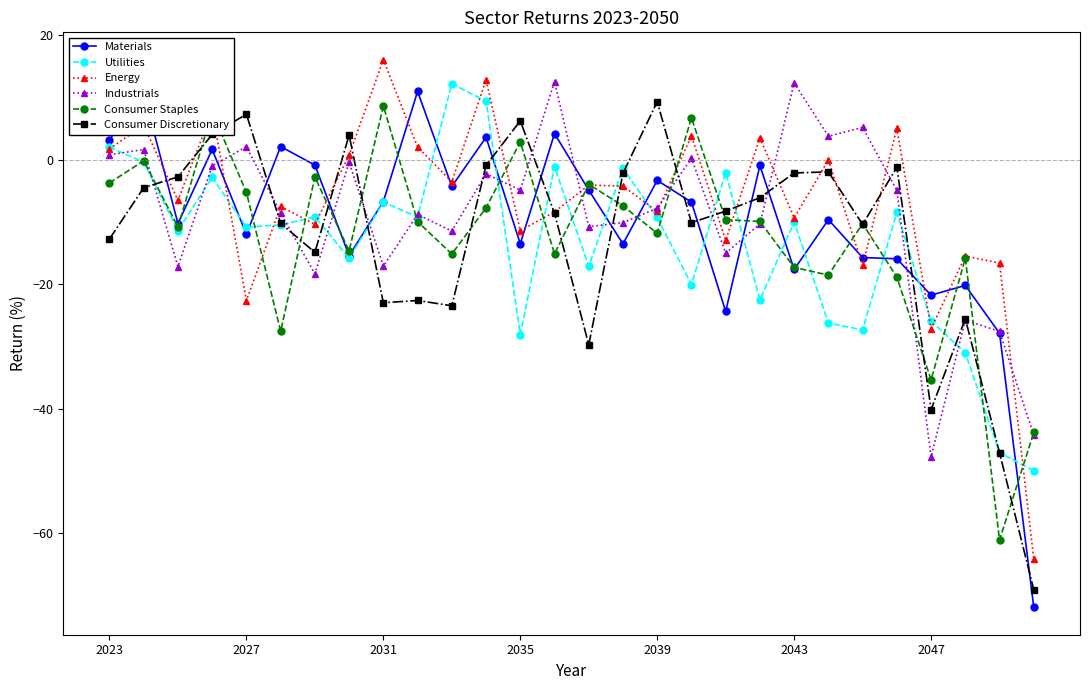

How many distinct data groups are displayed?

6